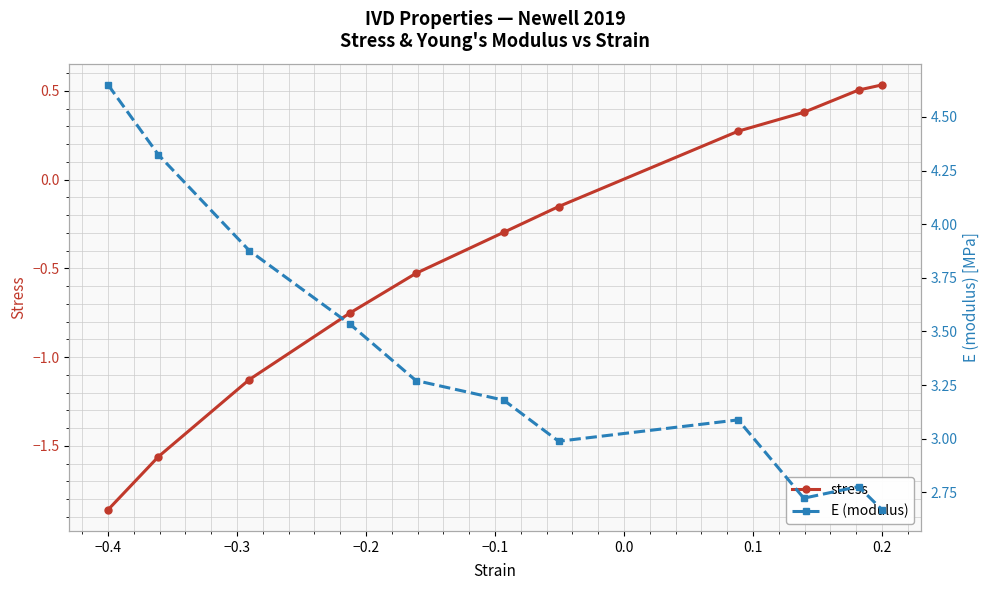

At which label does stress reach its minimum?

−0.4